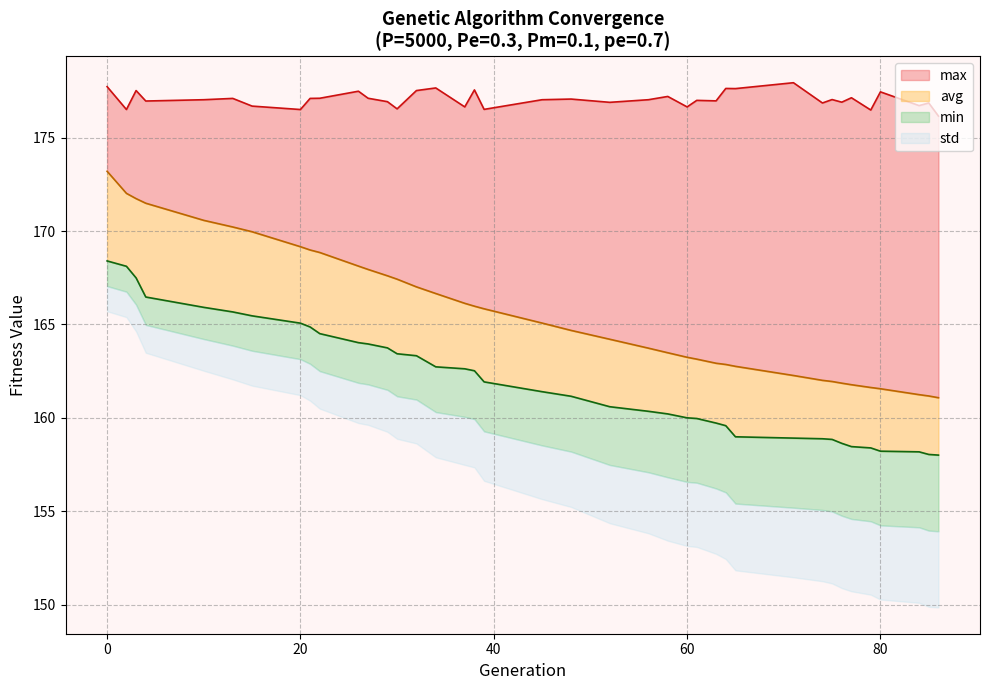

Between 38 and 64, which series saw the biggest shift?

avg